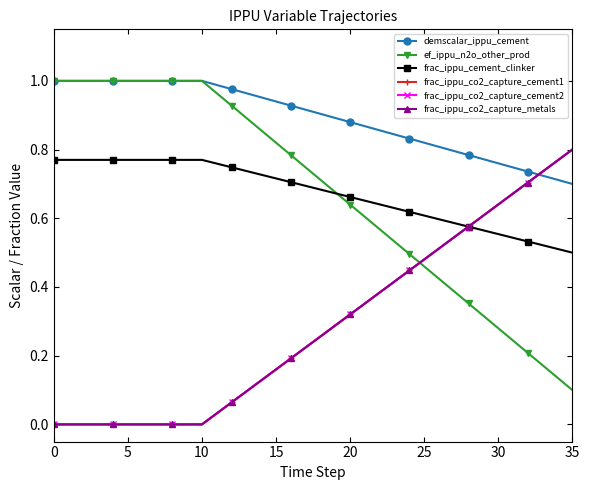

Does the chart display data point markers on the line(s)?

Yes